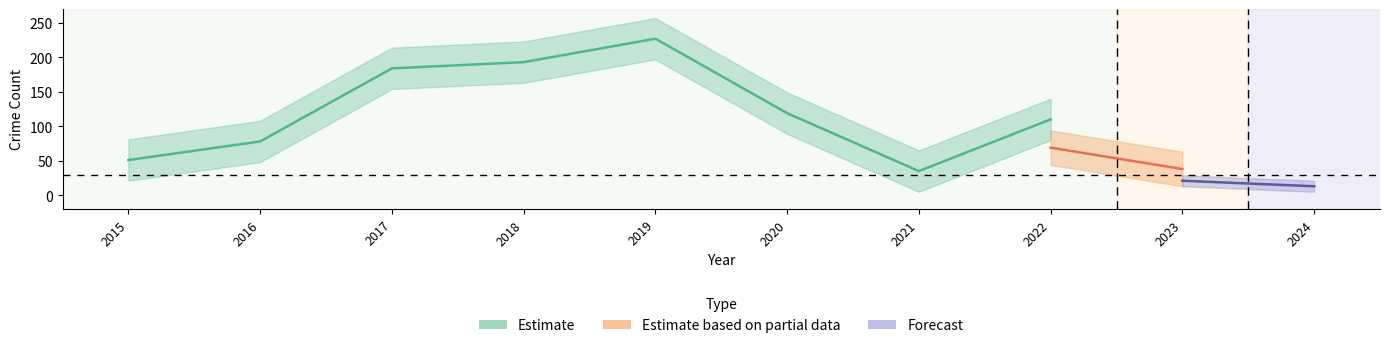

What is the highest value of the Total series?

227